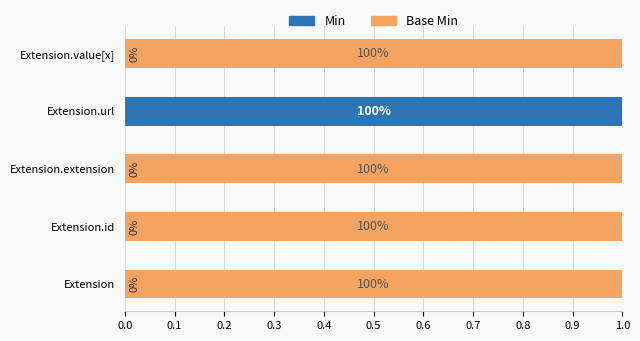

What are all the series names shown in the legend?

Min, Base Min